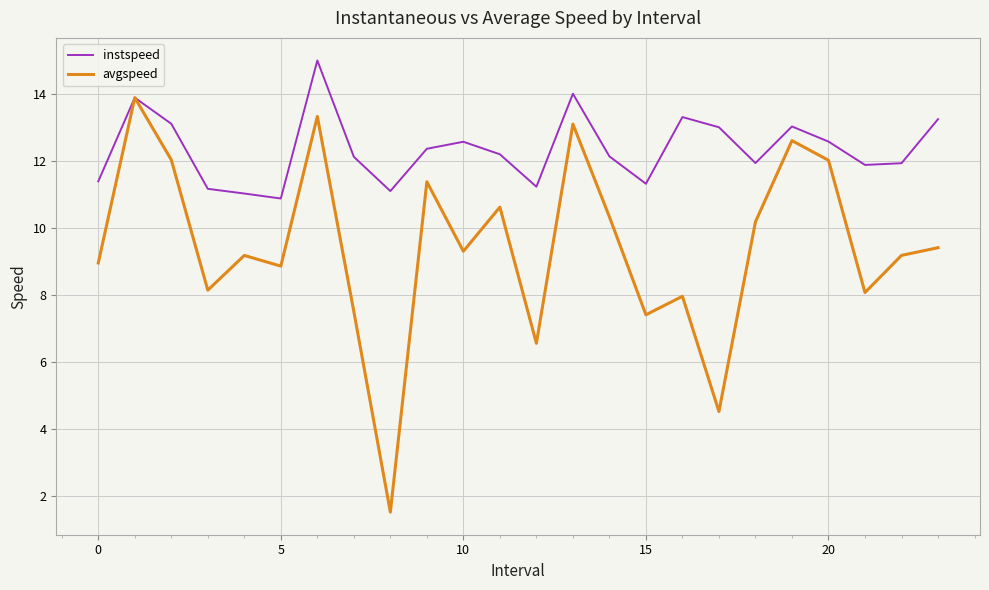

How many values in the instspeed series exceed 12?

14